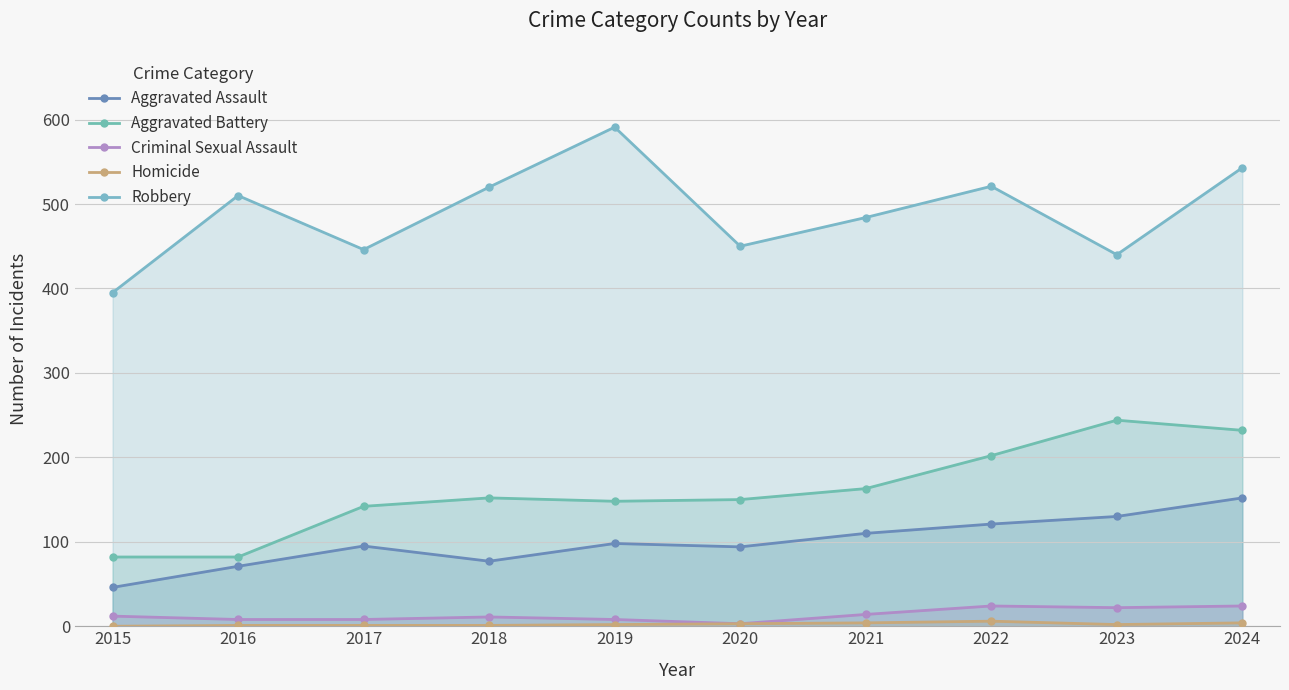

Reading left to right, list all the values displayed in this chart.

Aggravated Assault: 2015=46	2016=71	2017=95	2018=77	2019=98	2020=94	2021=110	2022=121	2023=130	2024=152
Aggravated Battery: 2015=82	2016=82	2017=142	2018=152	2019=148	2020=150	2021=163	2022=202	2023=244	2024=232
Criminal Sexual Assault: 2015=12	2016=8	2017=8	2018=11	2019=8	2020=3	2021=14	2022=24	2023=22	2024=24
Homicide: 2015=0	2016=1	2017=1	2018=1	2019=2	2020=3	2021=4	2022=6	2023=2	2024=4
Robbery: 2015=395	2016=510	2017=446	2018=520	2019=591	2020=450	2021=484	2022=521	2023=440	2024=543